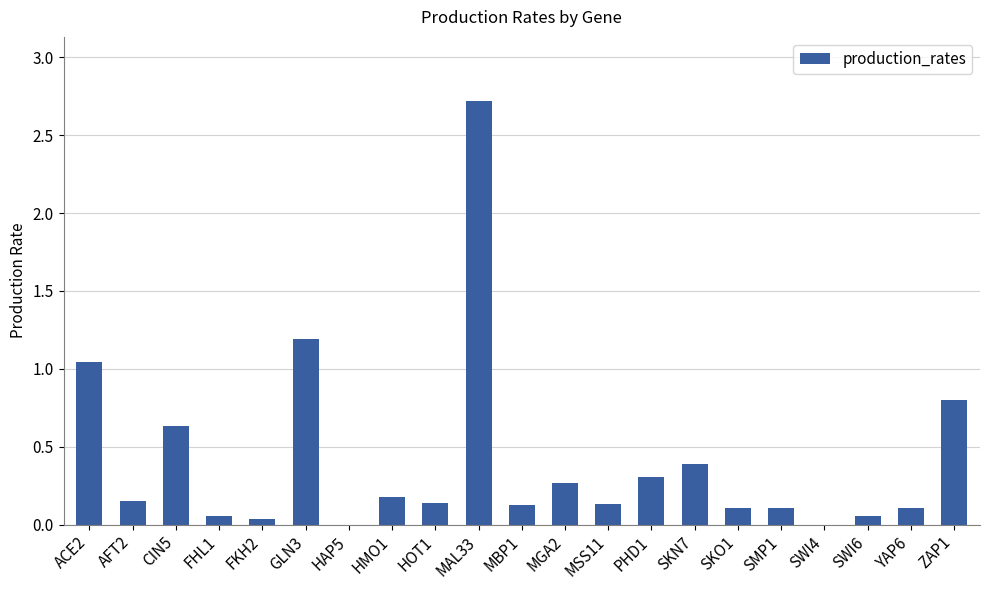

How many distinct data groups are displayed?

1